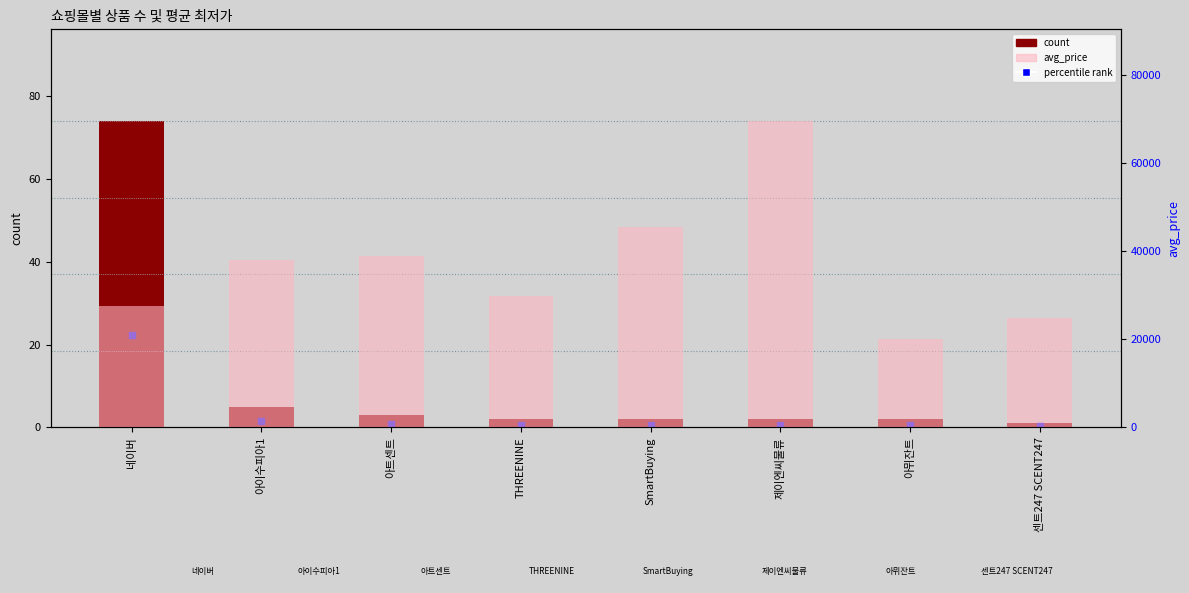

Reading right to left, what are all the values shown in this chart?

count: 1	2	2	2	2	3	5	74
avg_price: 24900	20000	69500	45560	29850	38900	38000	27498